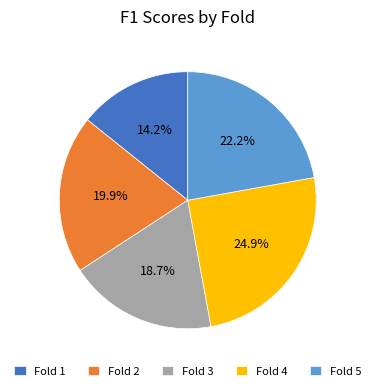

Which category has the smallest portion of the pie?

Fold 1